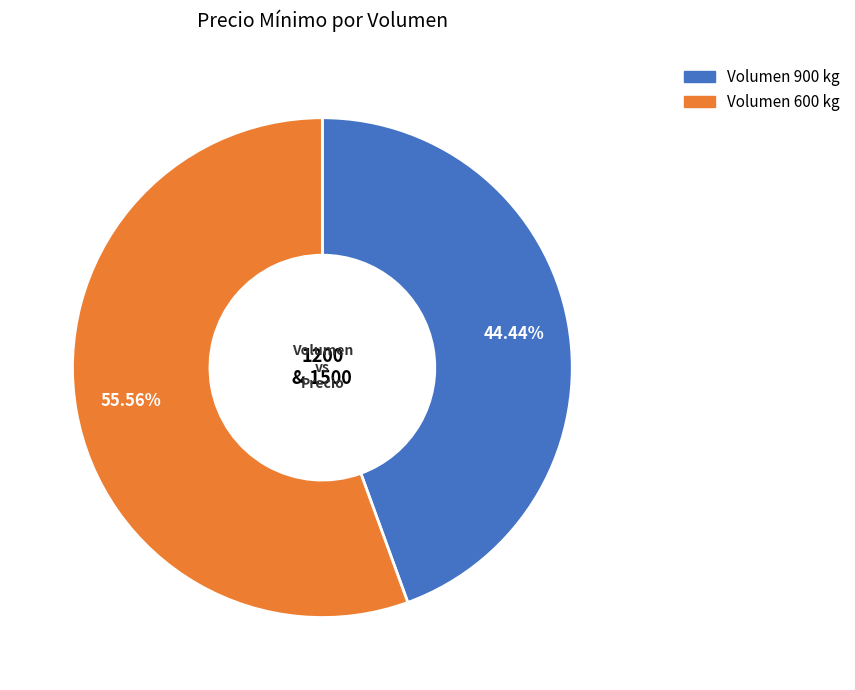

Is there a majority slice in this chart?

Yes